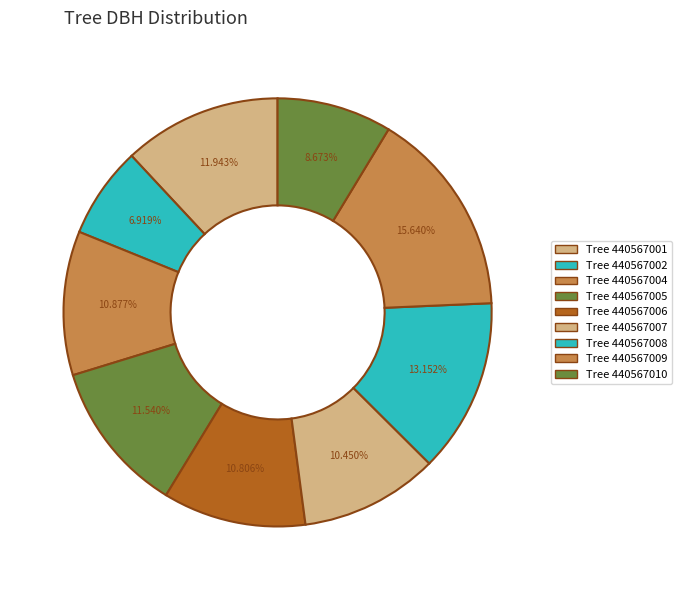

How many segments does this pie chart have?

9